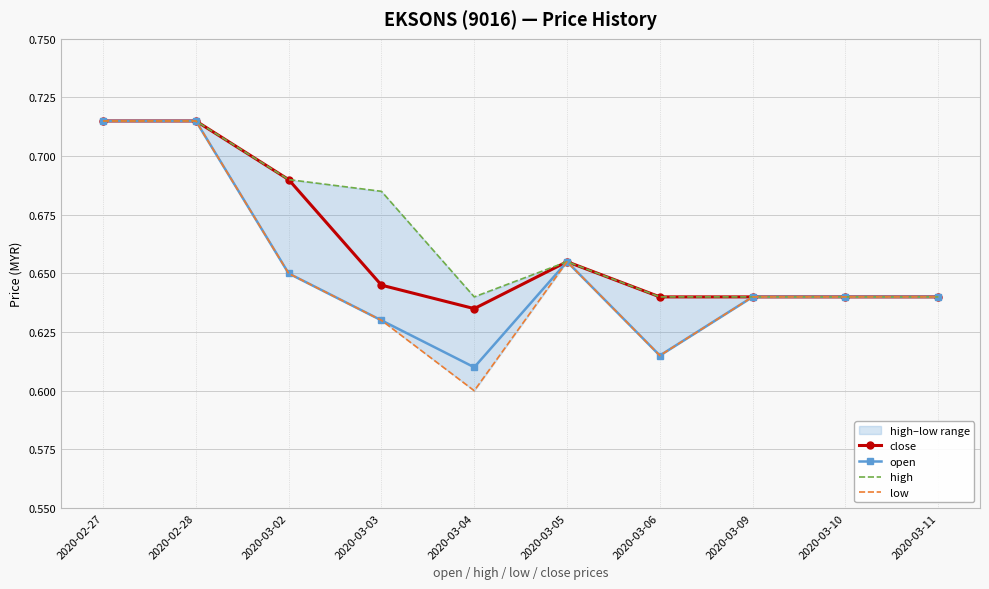

True or false: open has a value of 0.9 at 2020-03-06.

False